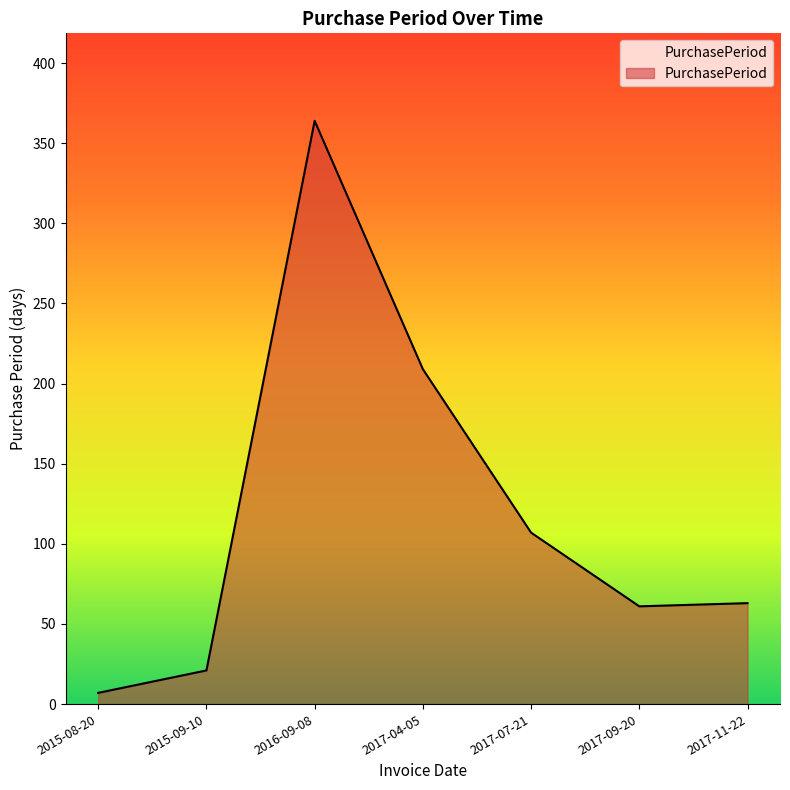

What is the approximate value at 2017-11-22, to the nearest 50?

50